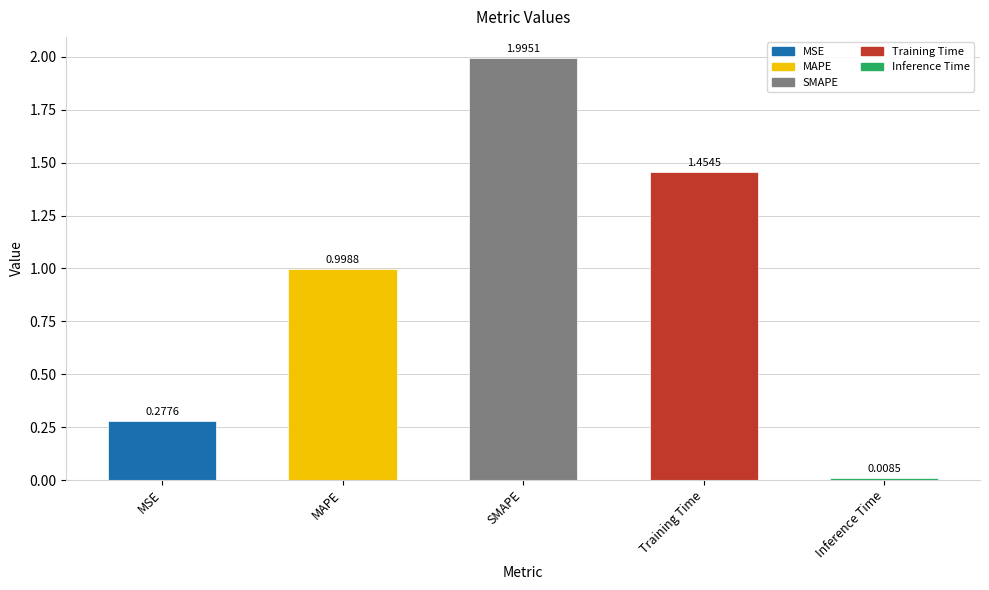

Are the bars horizontal?

No